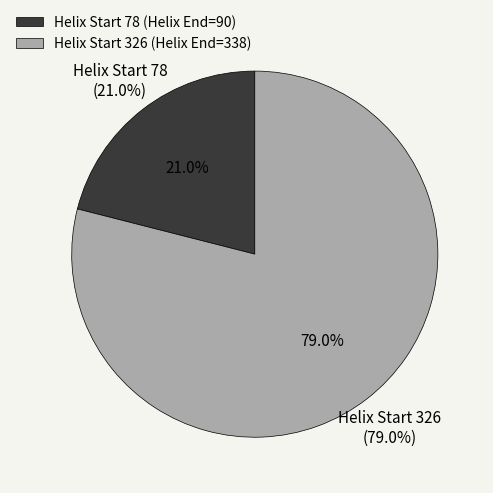

Count the number of slices in the pie.

2